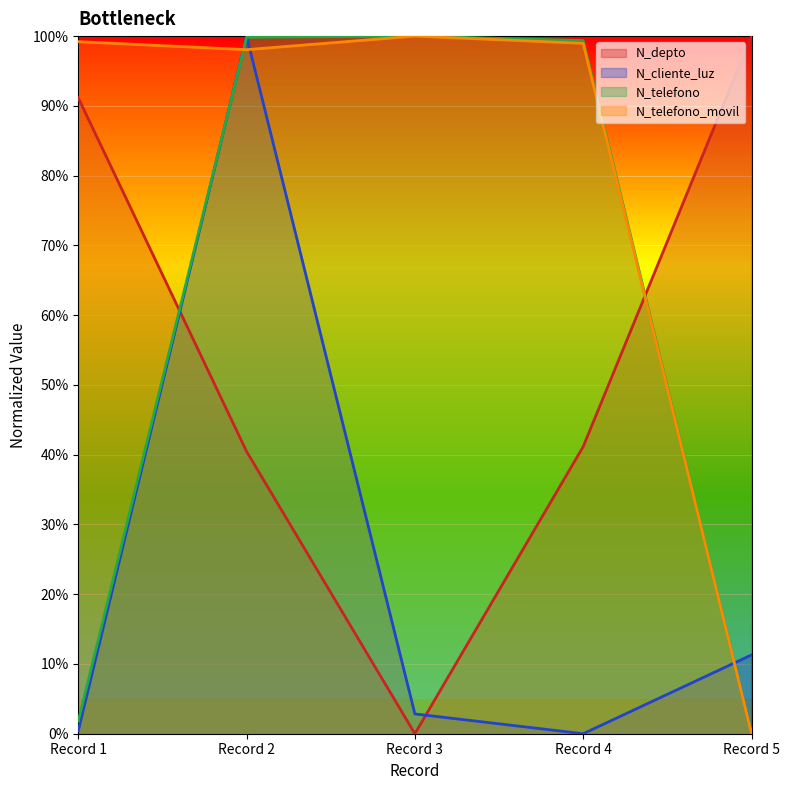

How many data points in N_depto are less than 41?

2